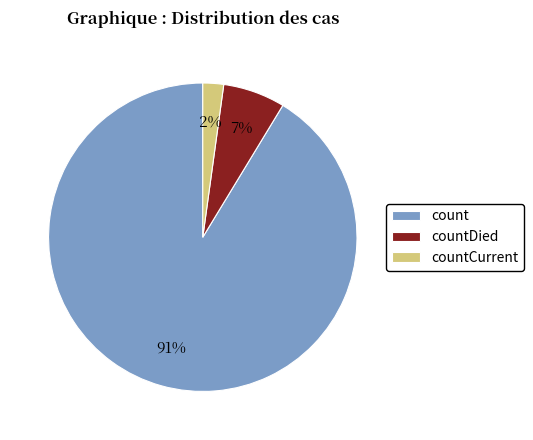

What percentage is the countCurrent slice, to the nearest percent?

2%